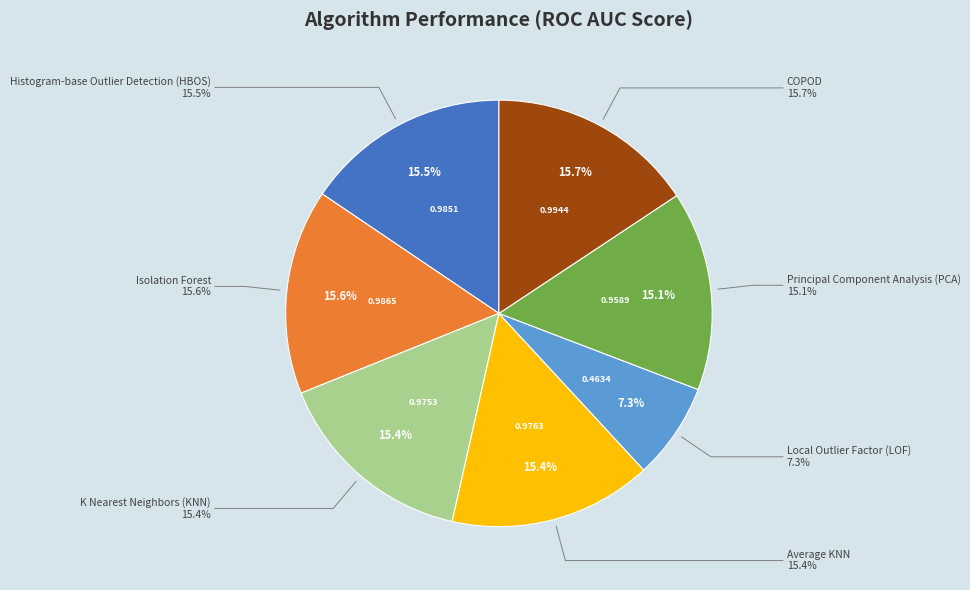

To the nearest percent, what is the average slice percentage?

14%